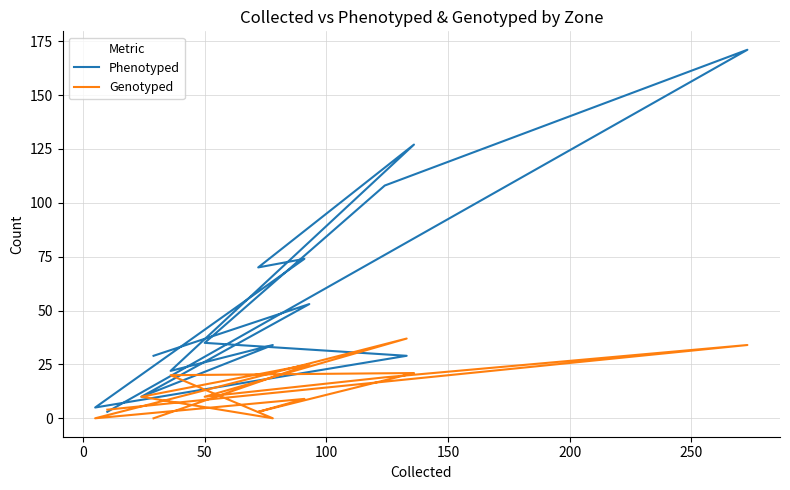

What are all the series names shown in the legend?

Phenotyped, Genotyped